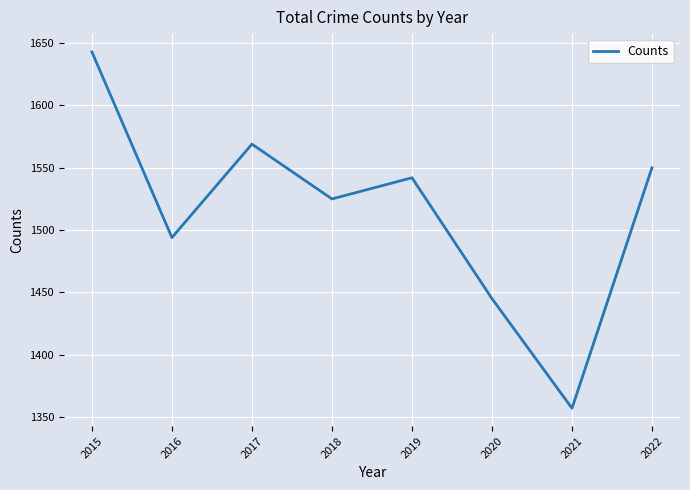

Approximately how many times larger is the value at 2020 compared to 2022?

0.9